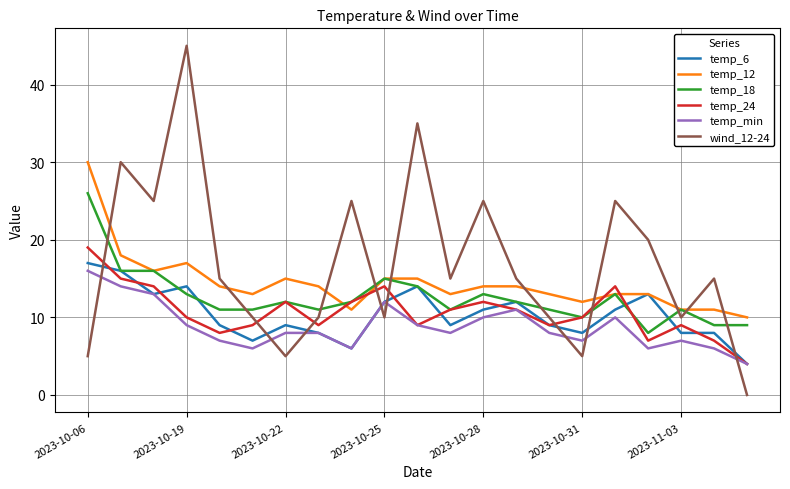

Which series has the largest range (max minus min)?

wind_12-24